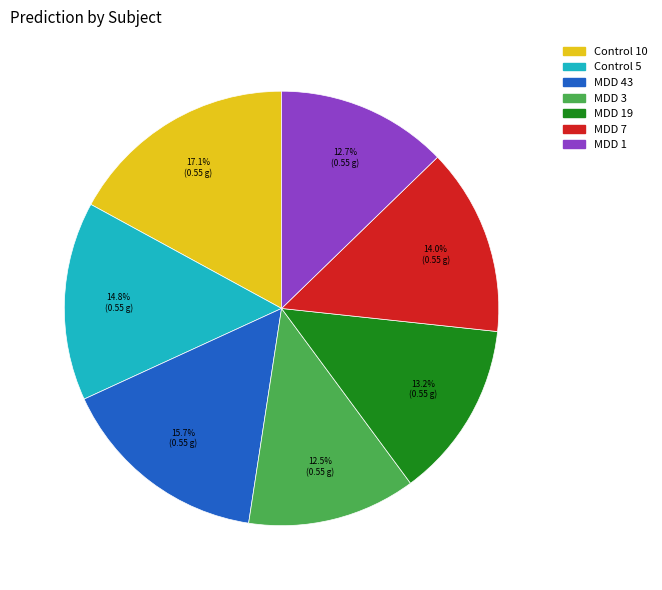

To the nearest percent, what is the combined percentage of MDD 43 and Control 10?

33%